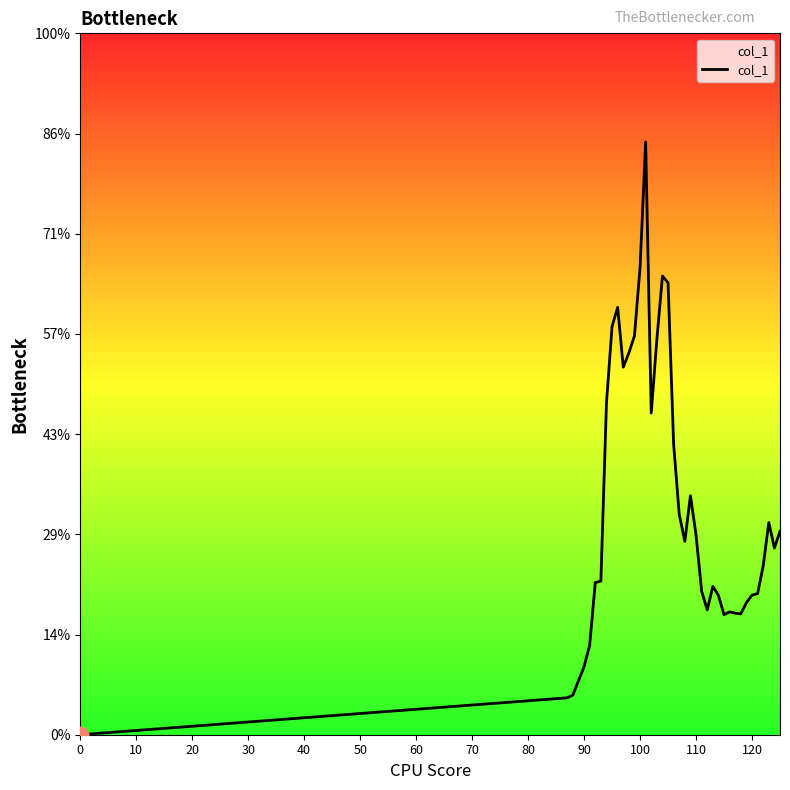

Is this an area chart (filled region under the line)?

Yes